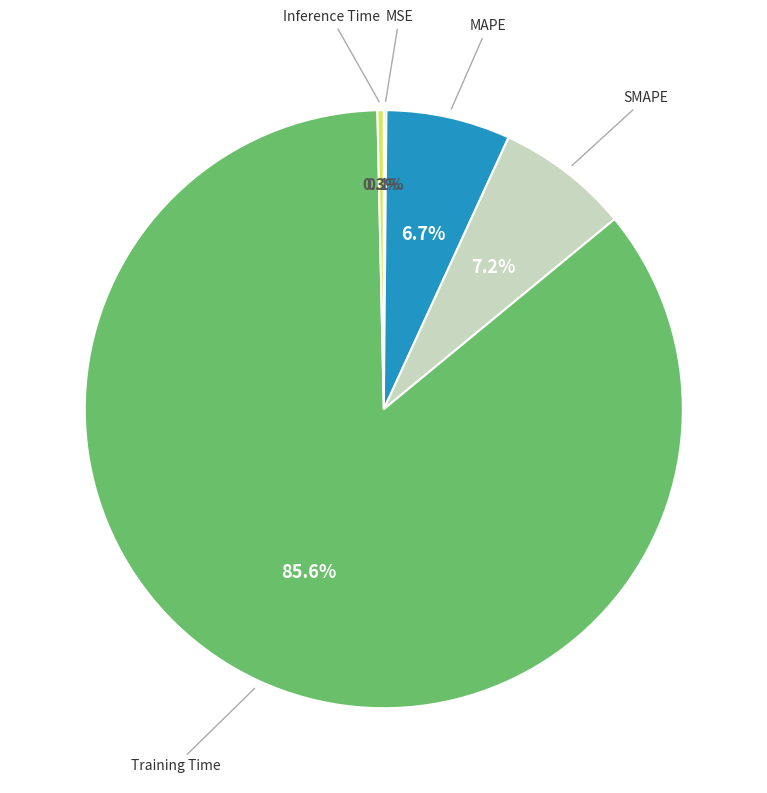

Does any single category account for the majority?

Yes